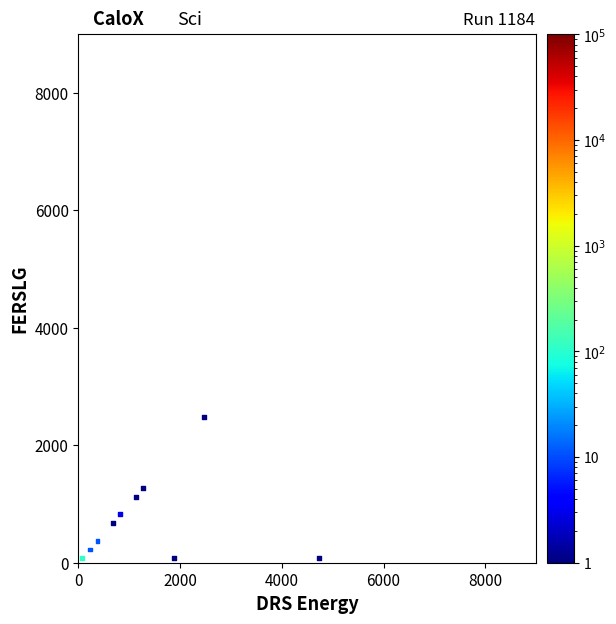

What is the average X value?

1365